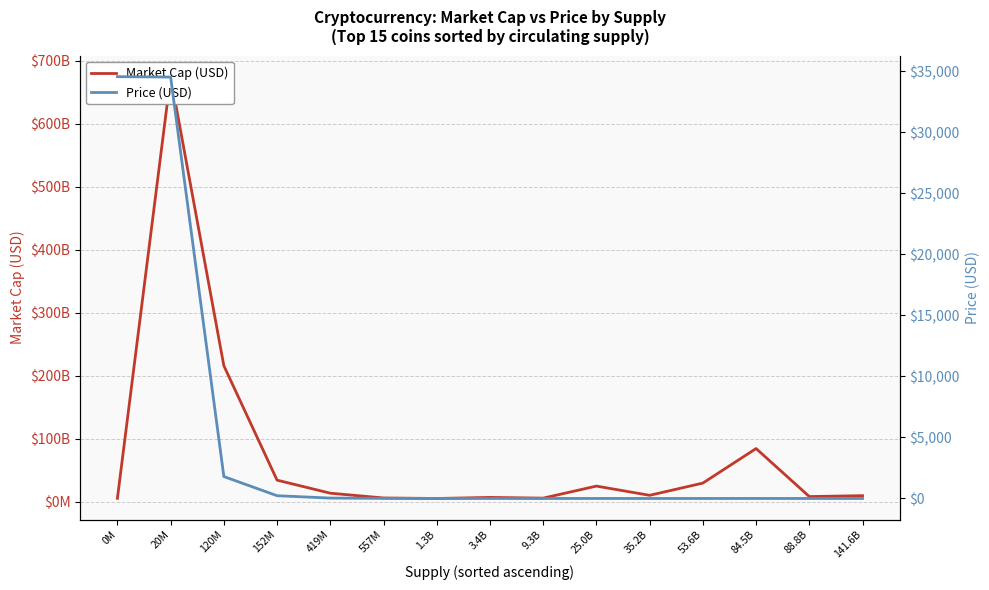

Count the number of categories in the chart.

15